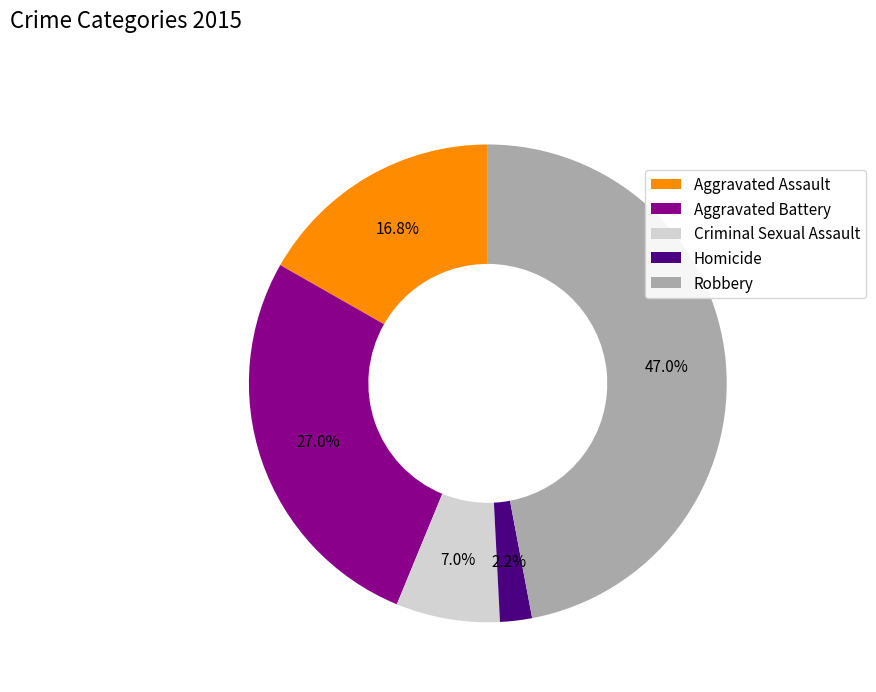

What is the smallest slice in the pie chart?

Homicide